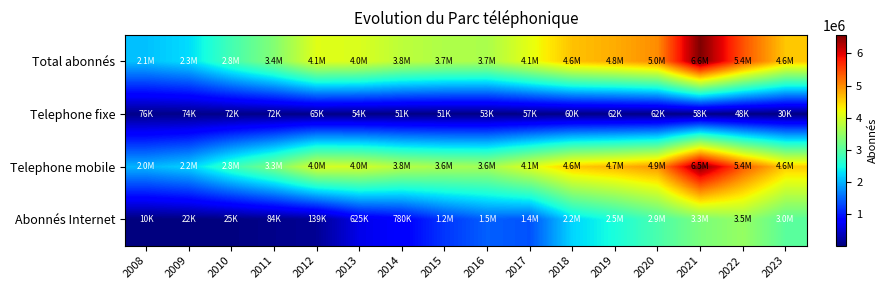

List the series in order of their peak value, lowest first.

Telephone fixe, Abonnés Internet, Telephone mobile, Total abonnés